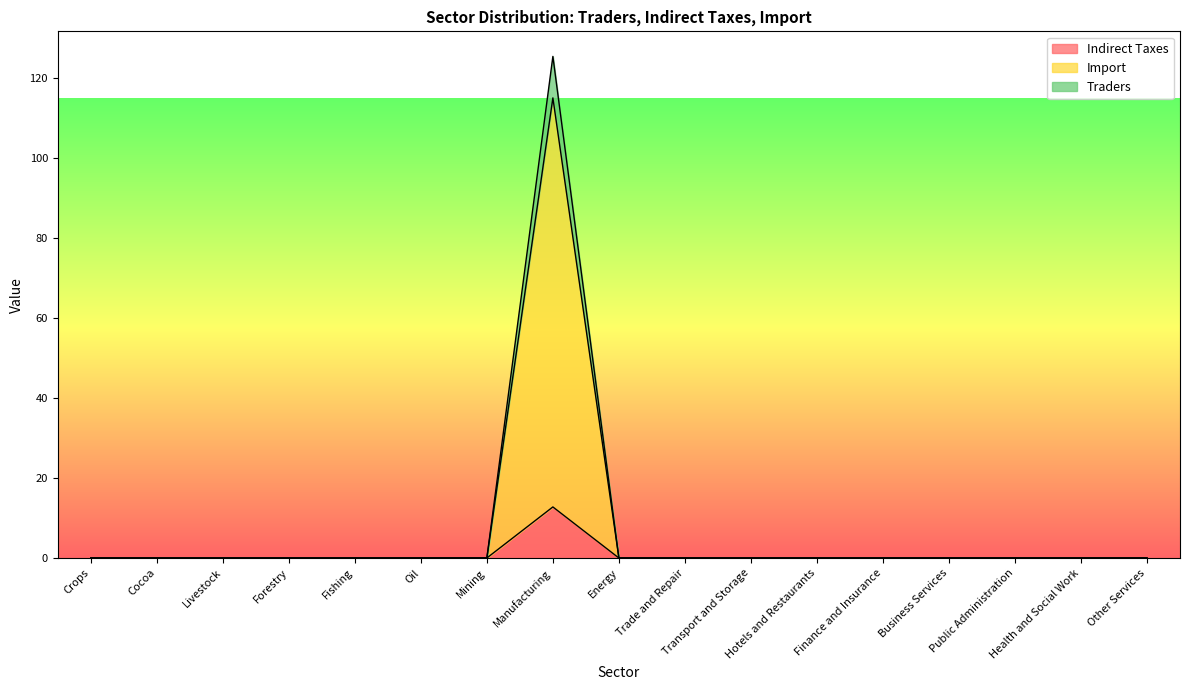

Which label corresponds to the smallest value in the chart?

Finance and Insurance